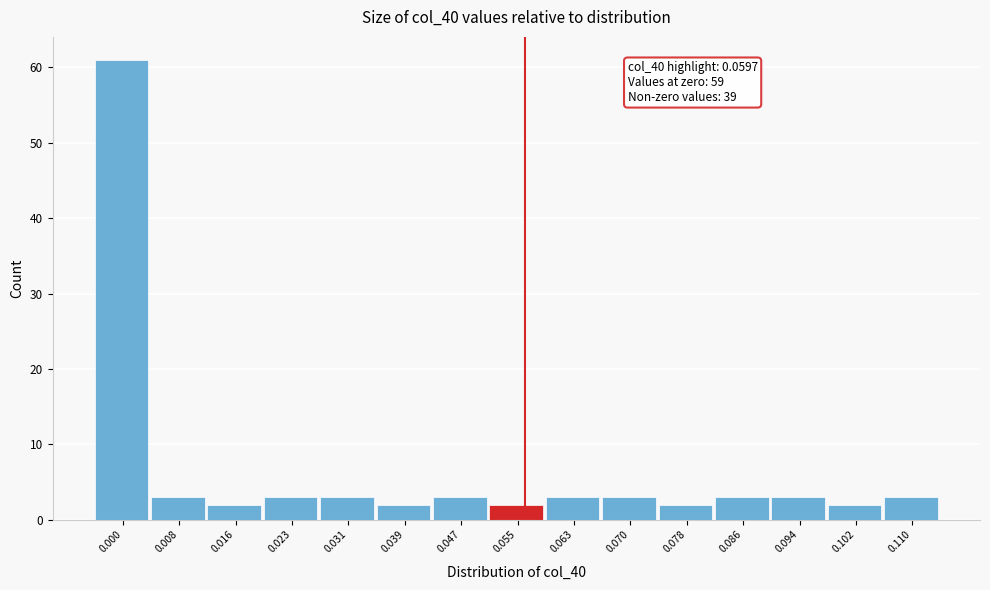

Reading left to right, transcribe all the data shown in this chart.

61	3	2	3	3	2	3	2	3	3	2	3	3	2	3